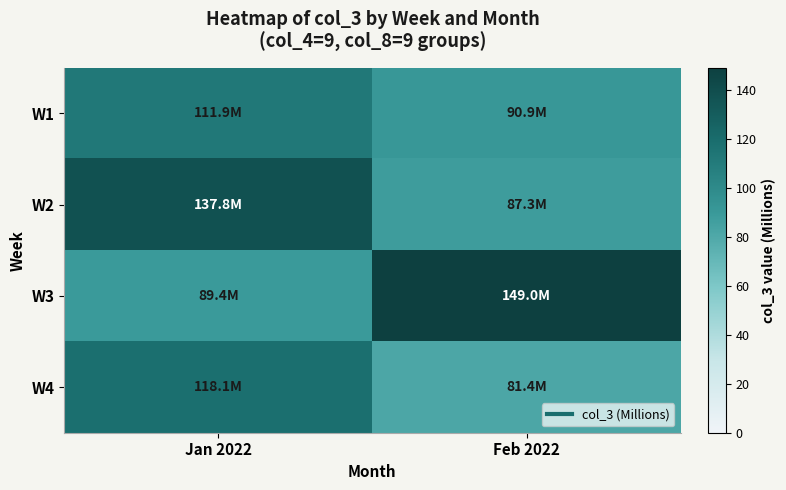

At how many categories does at least one series exceed 114?

2